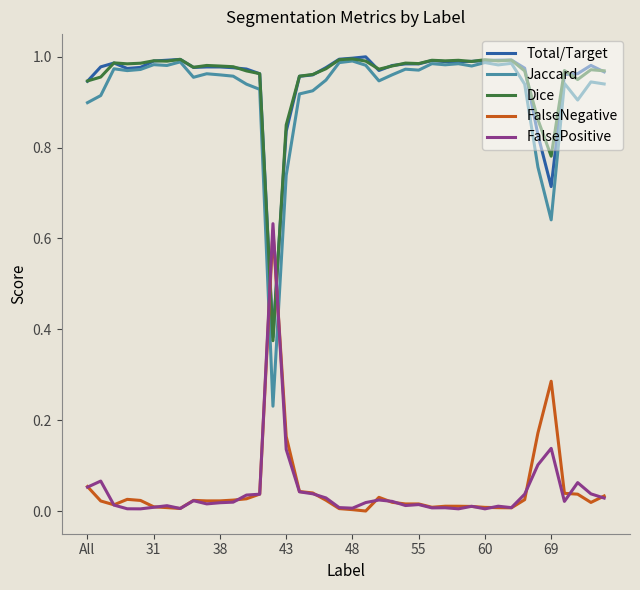

Which series has the widest spread of values?

Jaccard